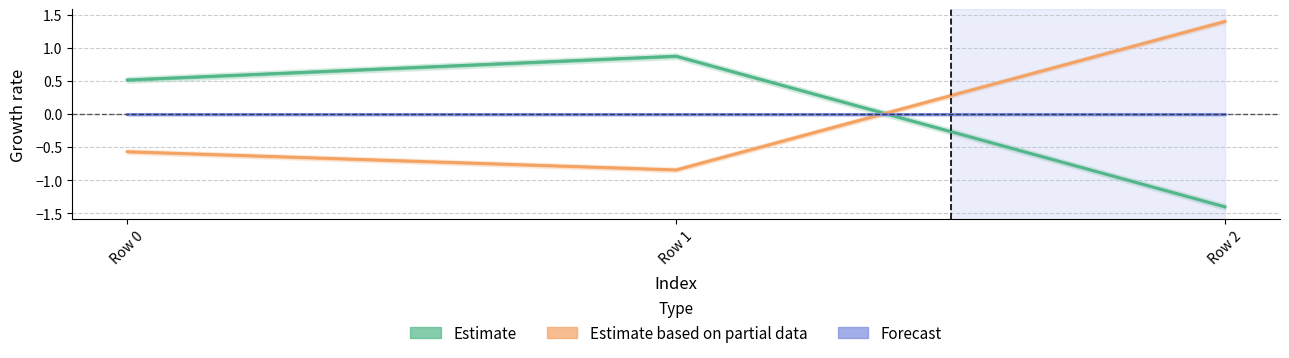

Is the value of col_2 at Row 0 greater than the value of col_3 at Row 2?

No